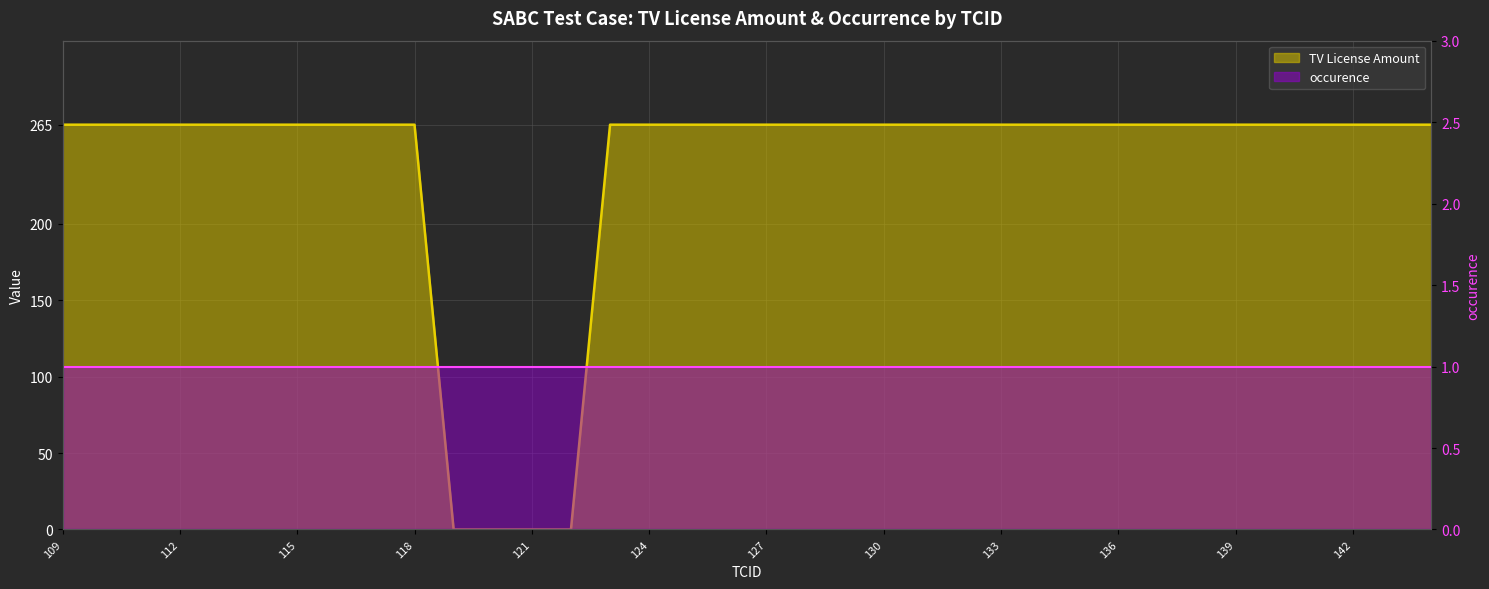

Reading right to left, what are all the values shown in this chart?

265	265	265	265	265	265	265	265	265	265	265	265	265	265	265	265	265	265	265	265	265	265	0	0	0	0	265	265	265	265	265	265	265	265	265	265